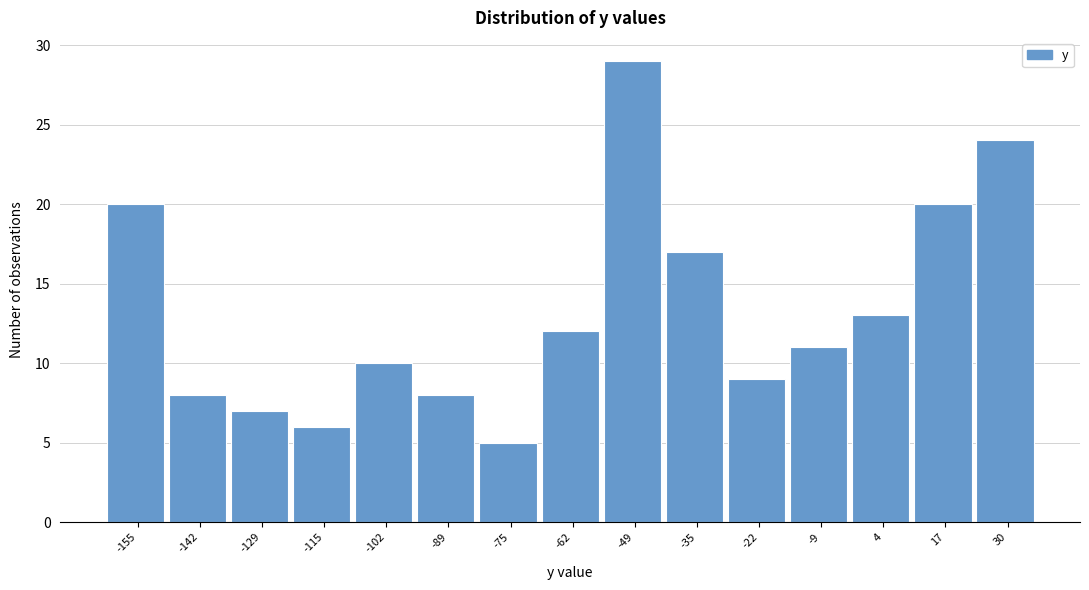

Reading left to right, extract all data points from this chart.

-155=20	-142=8	-129=7	-115=6	-102=10	-89=8	-75=5	-62=12	-49=29	-35=17	-22=9	-9=11	4=13	17=20	30=24